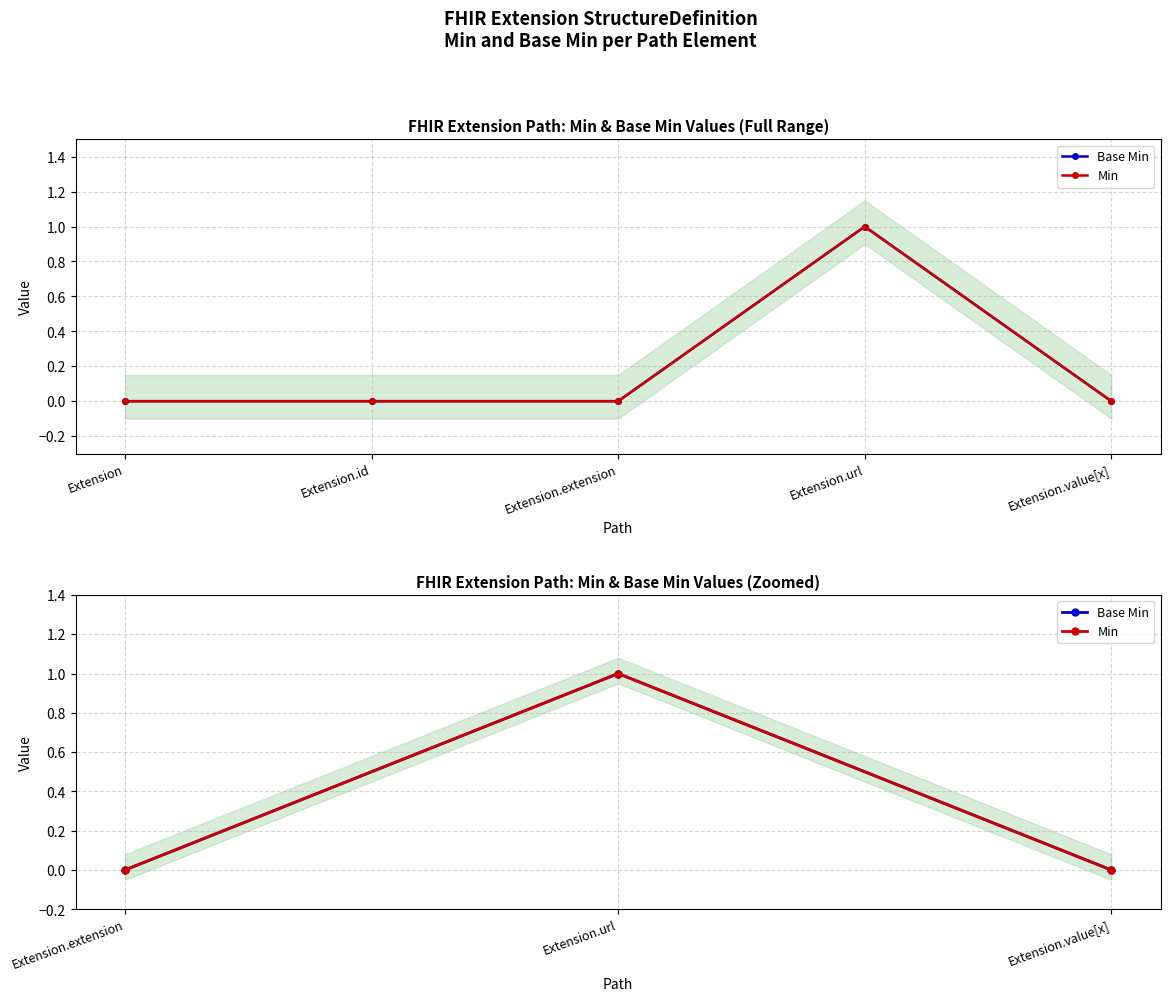

Count the Base Min values in the range 0 to 1.

3